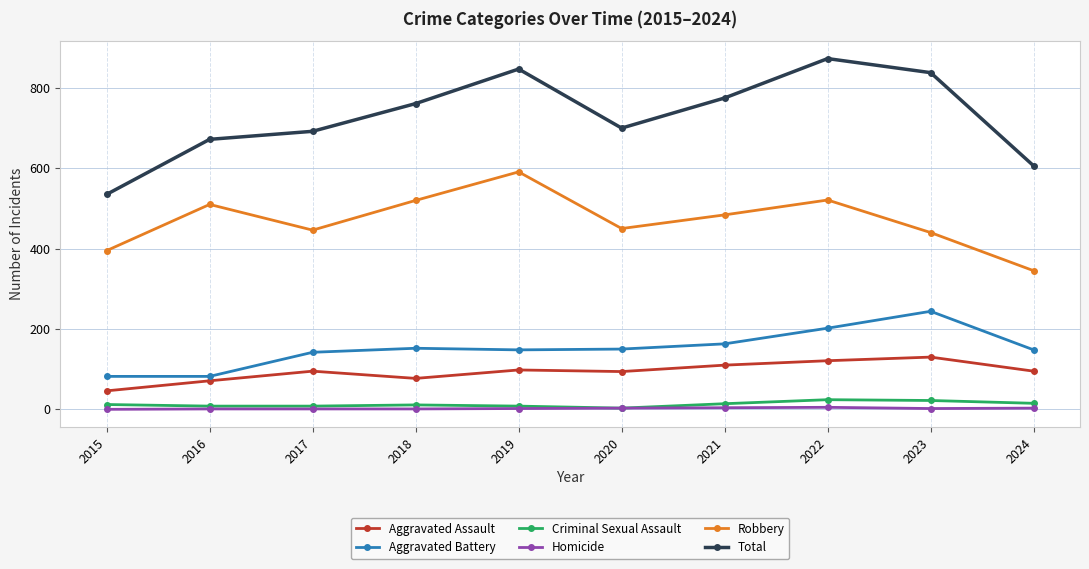

Rank the categories by Total value from highest to lowest.

2022, 2019, 2023, 2021, 2018, 2020, 2017, 2016, 2024, 2015